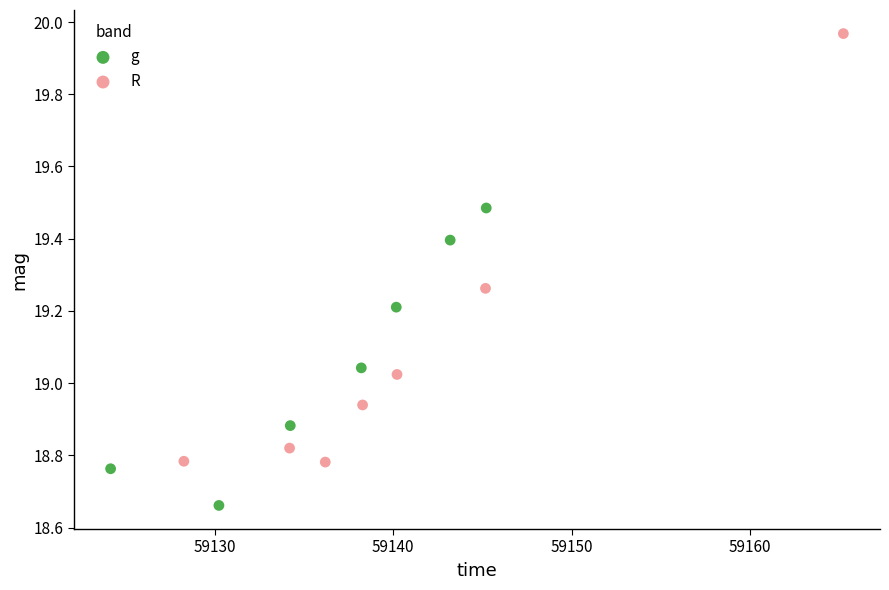

Which series contains the highest Y value?

R